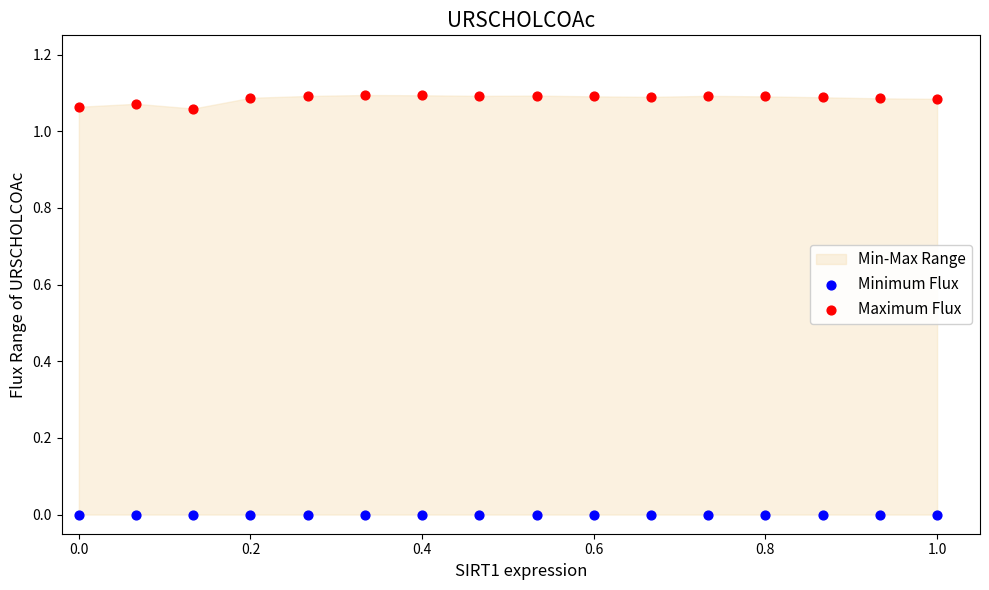

Which series reaches the maximum Y coordinate?

Maximum Flux